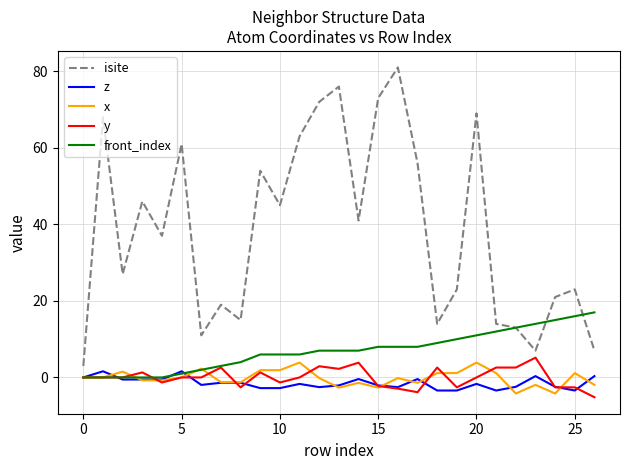

How many distinct data groups are displayed?

5